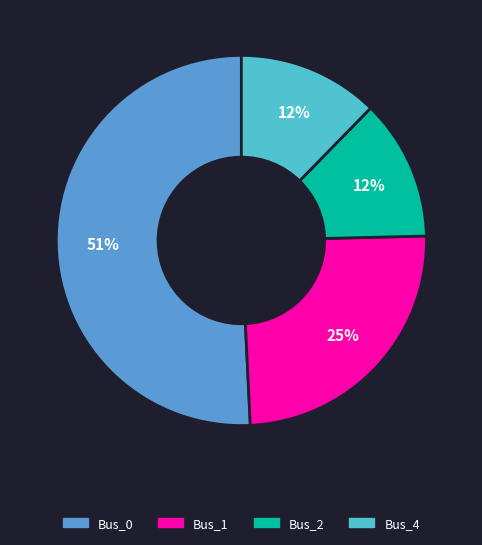

Which slice represents more than half of the pie?

Bus_0